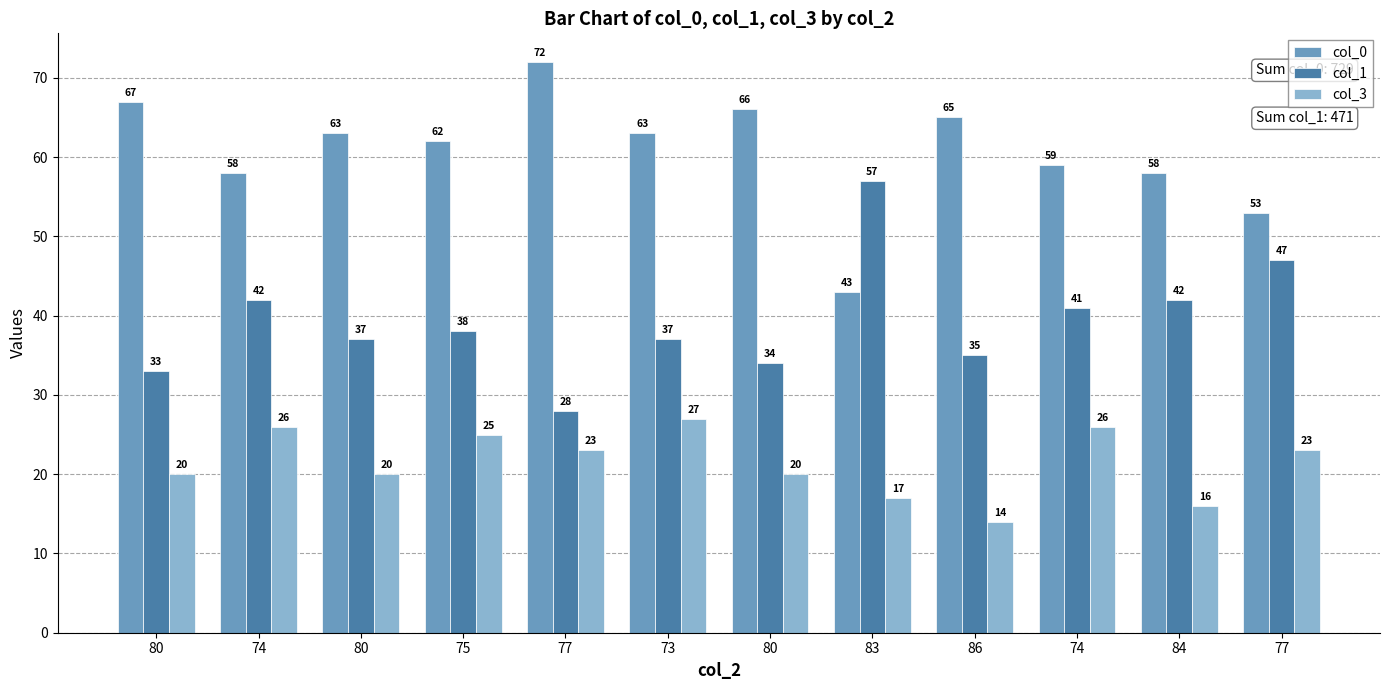

What is the difference between the maximum and second lowest values in the col_0 series?

19